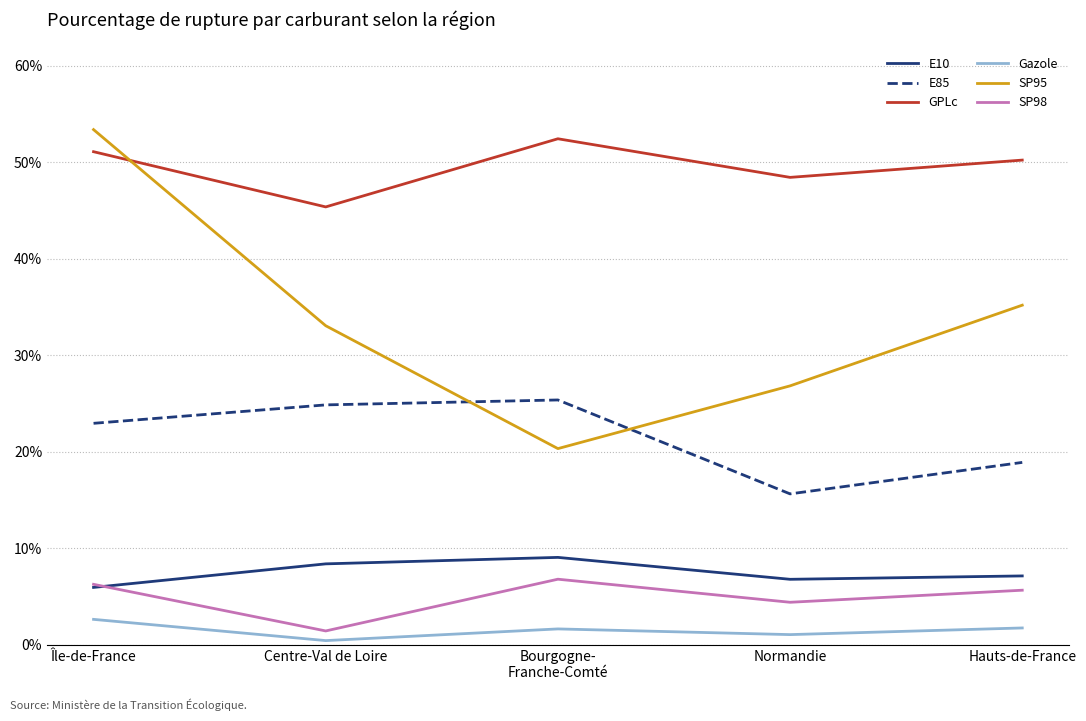

Which series has the largest range (max minus min)?

SP95